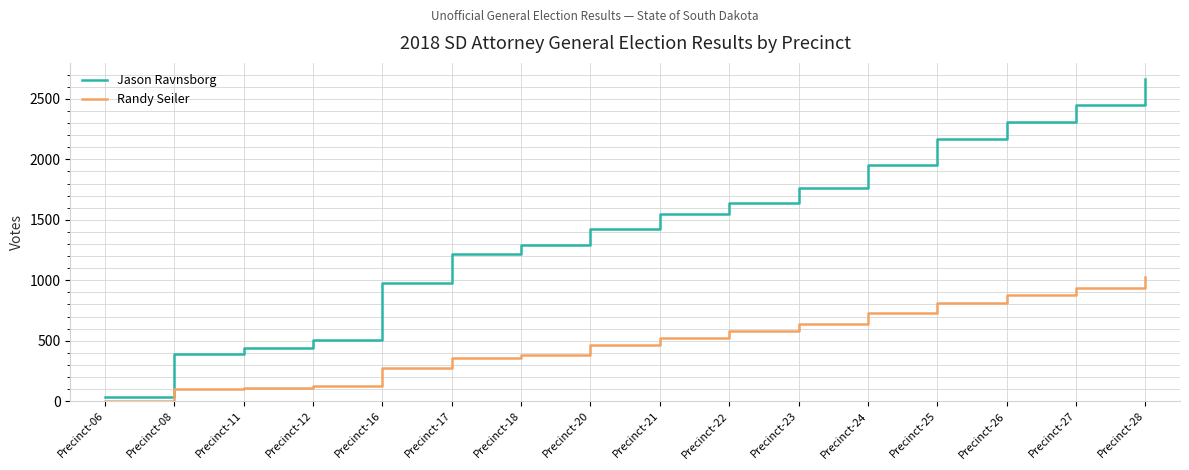

List the series in order of their overall mean, highest first.

Jason Ravnsborg, Randy Seiler